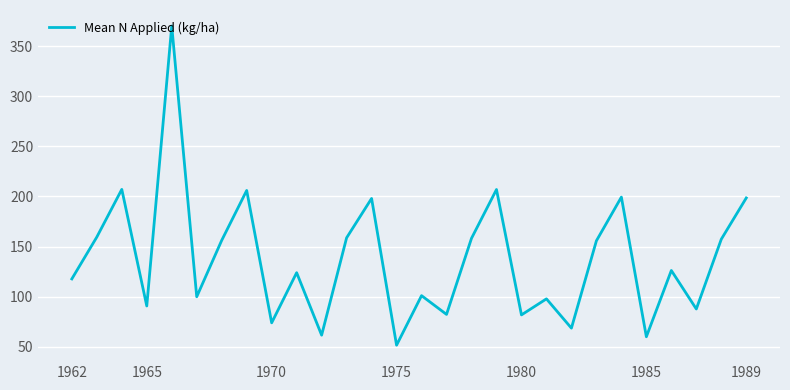

What is the minimum value shown in the chart?

51.6